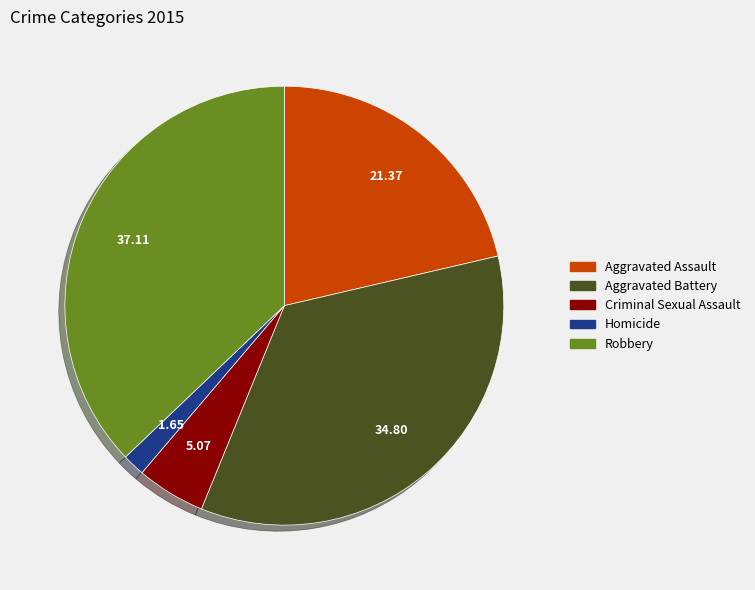

What is the ratio of the value at Aggravated Assault to the value at Robbery?

0.6